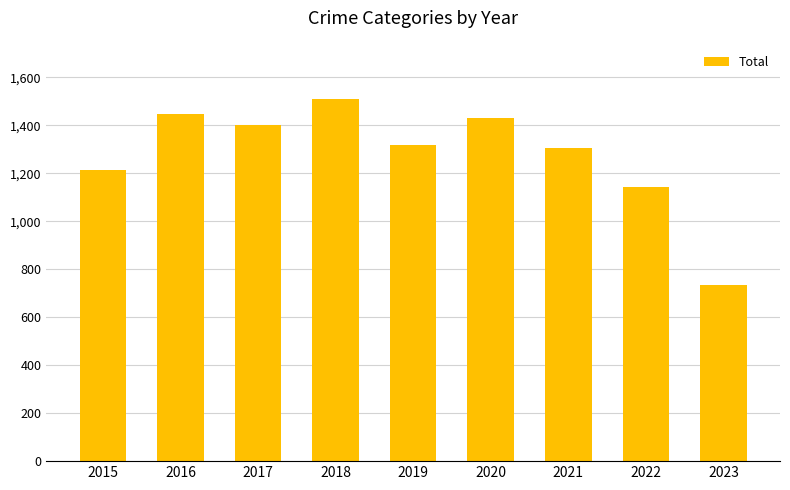

Which label corresponds to the largest value in the chart?

2018